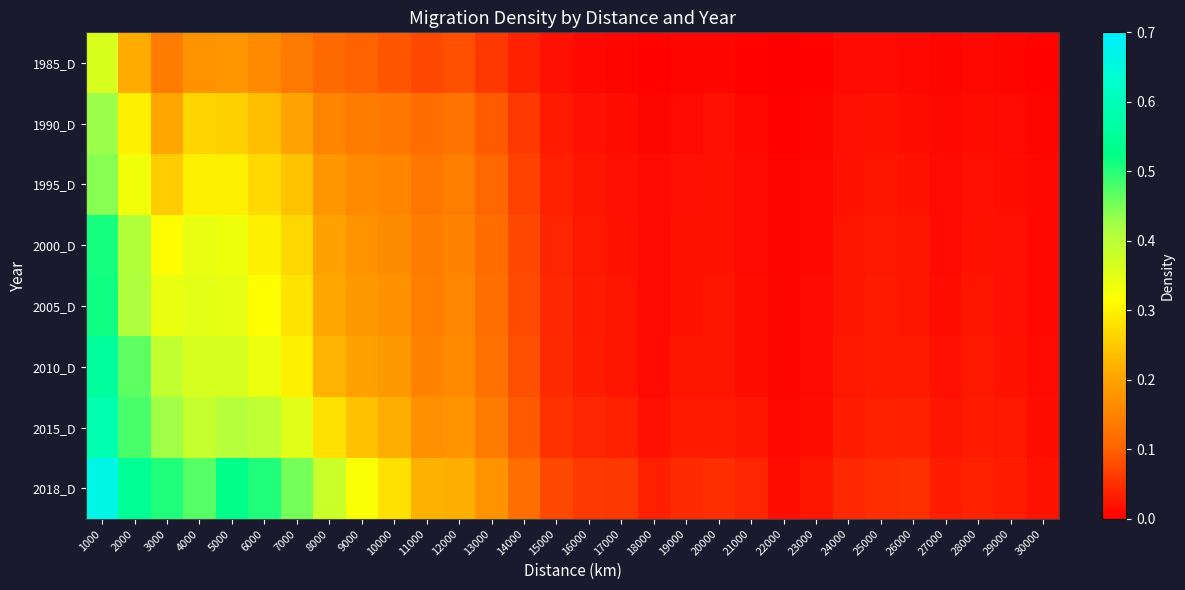

Reading left to right, extract all data points from this chart.

1985_D: 1000=0.4	2000=0.2	3000=0.1	4000=0.2	5000=0.2	6000=0.2	7000=0.1	8000=0.1	9000=0.1	10000=0.1	11000=0.1	12000=0.1	13000=0.1	14000=0.0	15000=0.0	16000=0.0	17000=0.0	18000=0.0	19000=0.0	20000=0.0	21000=0.0	22000=0.0	23000=0.0	24000=0.0	25000=0.0	26000=0.0	27000=0.0	28000=0.0	29000=0.0	30000=0.0
1990_D: 1000=0.4	2000=0.3	3000=0.2	4000=0.3	5000=0.3	6000=0.2	7000=0.2	8000=0.2	9000=0.1	10000=0.1	11000=0.1	12000=0.1	13000=0.1	14000=0.1	15000=0.0	16000=0.0	17000=0.0	18000=0.0	19000=0.0	20000=0.0	21000=0.0	22000=0.0	23000=0.0	24000=0.0	25000=0.0	26000=0.0	27000=0.0	28000=0.0	29000=0.0	30000=0.0
1995_D: 1000=0.4	2000=0.3	3000=0.3	4000=0.3	5000=0.3	6000=0.3	7000=0.2	8000=0.2	9000=0.2	10000=0.2	11000=0.1	12000=0.1	13000=0.1	14000=0.1	15000=0.0	16000=0.0	17000=0.0	18000=0.0	19000=0.0	20000=0.0	21000=0.0	22000=0.0	23000=0.0	24000=0.0	25000=0.0	26000=0.0	27000=0.0	28000=0.0	29000=0.0	30000=0.0
2000_D: 1000=0.5	2000=0.4	3000=0.3	4000=0.3	5000=0.3	6000=0.3	7000=0.3	8000=0.2	9000=0.2	10000=0.2	11000=0.1	12000=0.2	13000=0.1	14000=0.1	15000=0.0	16000=0.0	17000=0.0	18000=0.0	19000=0.0	20000=0.0	21000=0.0	22000=0.0	23000=0.0	24000=0.0	25000=0.0	26000=0.0	27000=0.0	28000=0.0	29000=0.0	30000=0.0
2005_D: 1000=0.5	2000=0.4	3000=0.3	4000=0.3	5000=0.3	6000=0.3	7000=0.3	8000=0.2	9000=0.2	10000=0.2	11000=0.1	12000=0.2	13000=0.1	14000=0.1	15000=0.0	16000=0.0	17000=0.0	18000=0.0	19000=0.0	20000=0.0	21000=0.0	22000=0.0	23000=0.0	24000=0.0	25000=0.0	26000=0.0	27000=0.0	28000=0.0	29000=0.0	30000=0.0
2010_D: 1000=0.6	2000=0.5	3000=0.4	4000=0.4	5000=0.4	6000=0.3	7000=0.3	8000=0.2	9000=0.2	10000=0.2	11000=0.1	12000=0.2	13000=0.1	14000=0.1	15000=0.0	16000=0.0	17000=0.0	18000=0.0	19000=0.0	20000=0.0	21000=0.0	22000=0.0	23000=0.0	24000=0.0	25000=0.0	26000=0.0	27000=0.0	28000=0.0	29000=0.0	30000=0.0
2015_D: 1000=0.6	2000=0.5	3000=0.4	4000=0.4	5000=0.4	6000=0.4	7000=0.4	8000=0.3	9000=0.2	10000=0.2	11000=0.2	12000=0.2	13000=0.1	14000=0.1	15000=0.1	16000=0.0	17000=0.0	18000=0.0	19000=0.0	20000=0.0	21000=0.0	22000=0.0	23000=0.0	24000=0.0	25000=0.0	26000=0.0	27000=0.0	28000=0.0	29000=0.0	30000=0.0
2018_D: 1000=0.7	2000=0.5	3000=0.5	4000=0.5	5000=0.5	6000=0.5	7000=0.5	8000=0.4	9000=0.3	10000=0.3	11000=0.2	12000=0.2	13000=0.2	14000=0.1	15000=0.1	16000=0.1	17000=0.1	18000=0.0	19000=0.0	20000=0.0	21000=0.0	22000=0.0	23000=0.0	24000=0.0	25000=0.0	26000=0.0	27000=0.0	28000=0.0	29000=0.0	30000=0.0